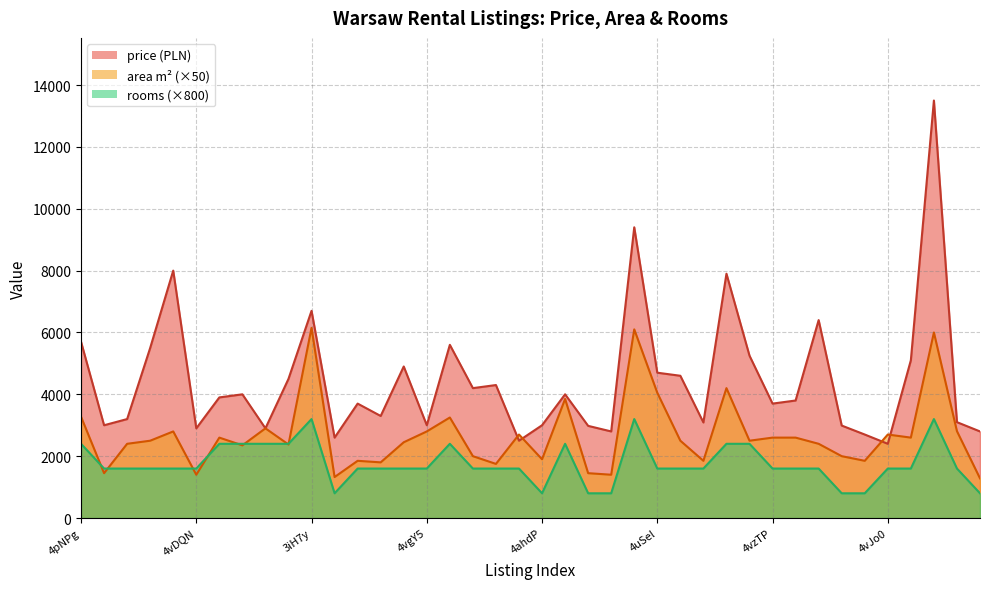

True or false: area has more than 1 points higher than both neighbors.

True